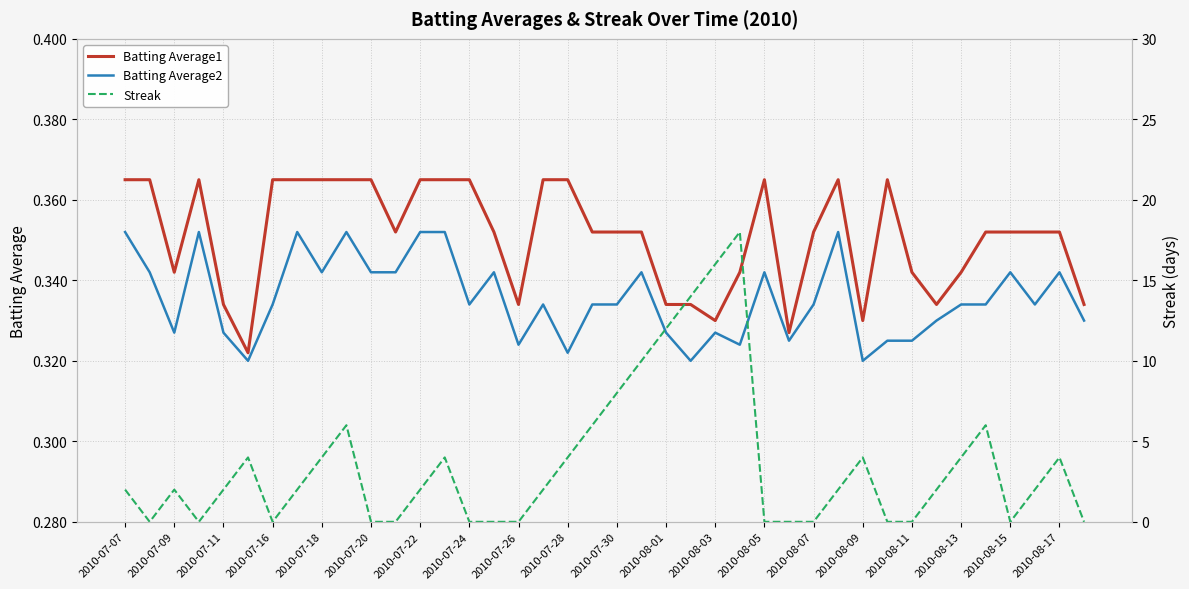

Which series has the largest range (max minus min)?

Streak